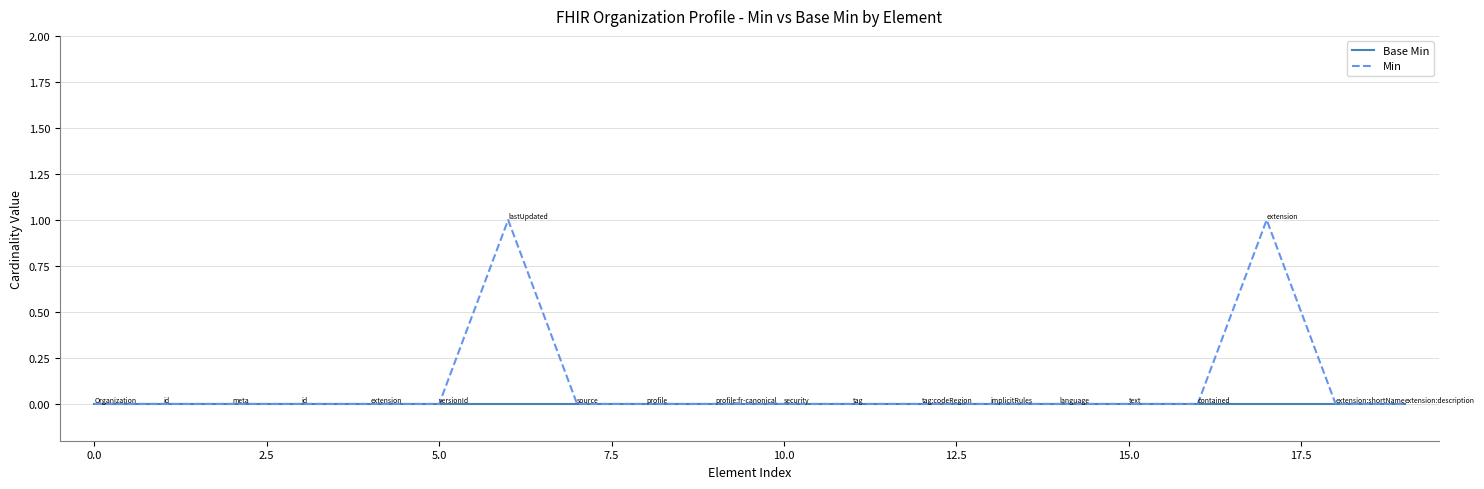

Which series has the largest range (max minus min)?

Min